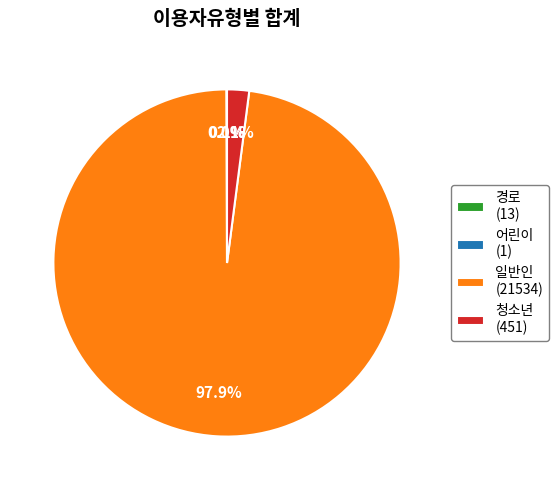

Is 일반인 (21534) the majority of the pie?

Yes